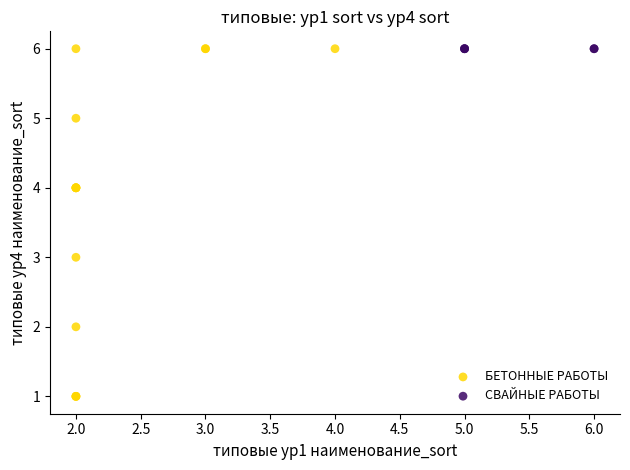

Which series reaches the minimum Y coordinate?

БЕТОННЫЕ РАБОТЫ